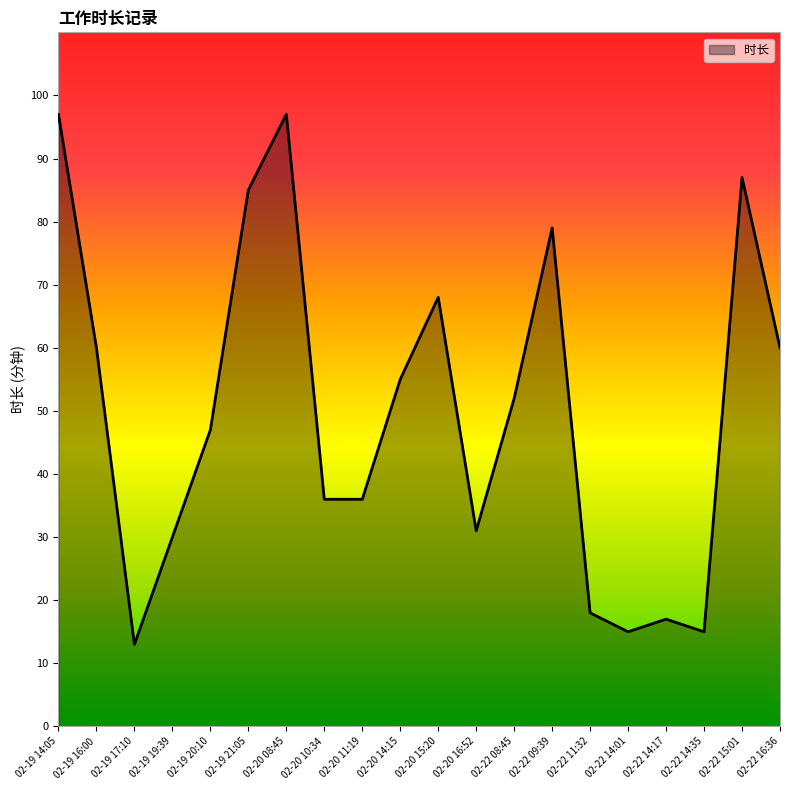

What is the change in value from 02-20 10:34 to 02-22 14:35?

-21